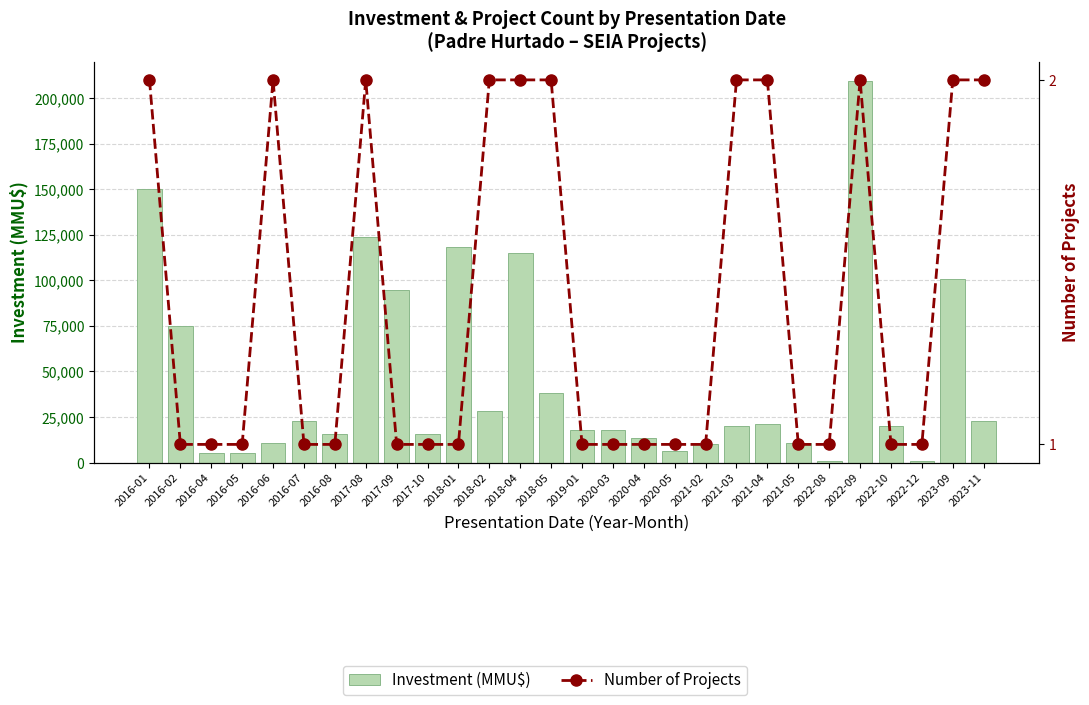

What is the total value across all series at 2021-03?

20002